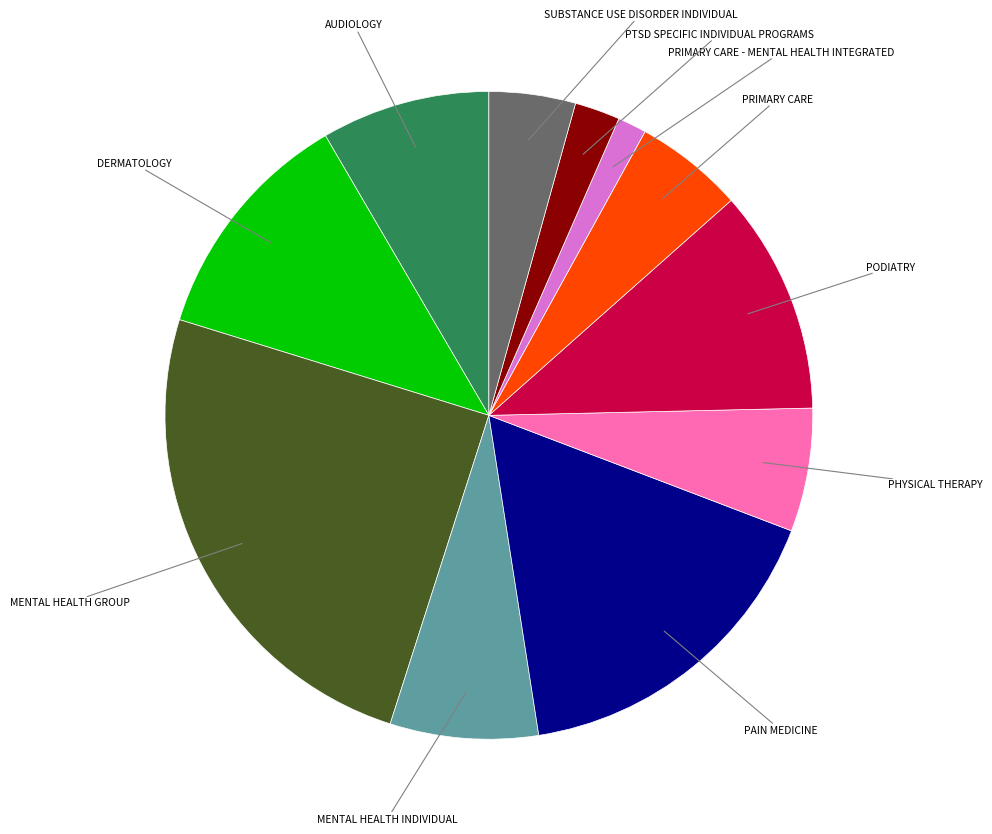

How many slices are in this pie chart?

11